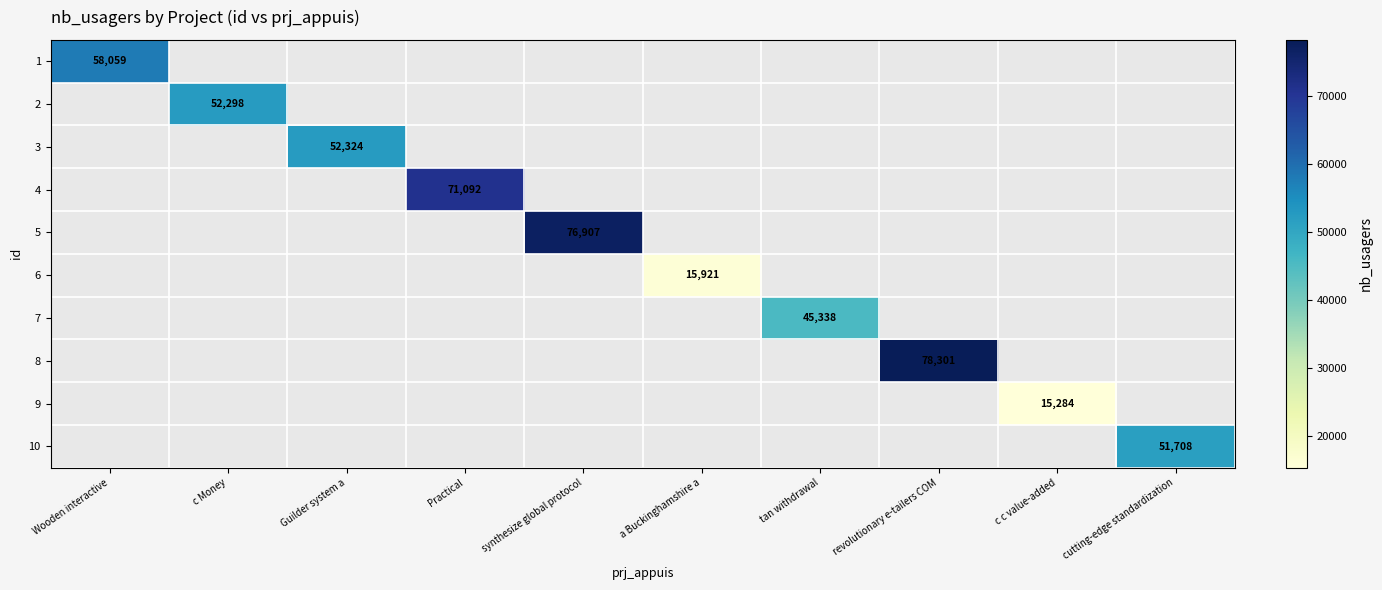

The value of 10 at cutting-edge standardization is 51708. True or false?

True